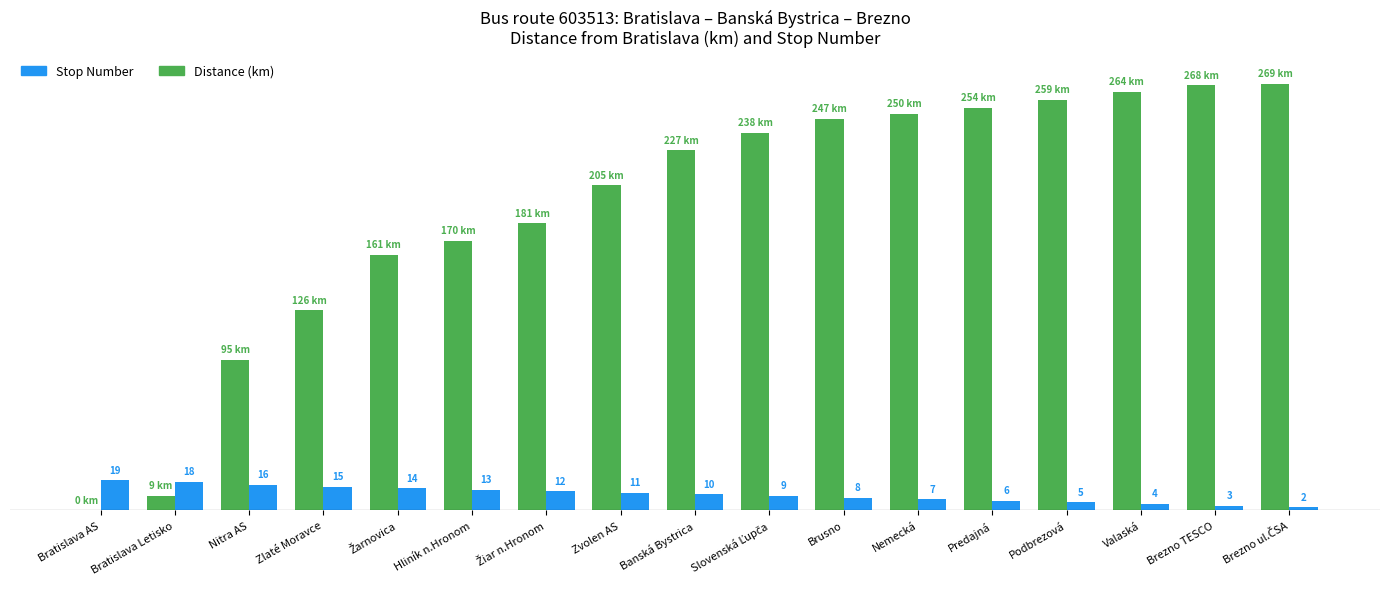

Are the bars grouped side by side (vs. stacked)?

Yes